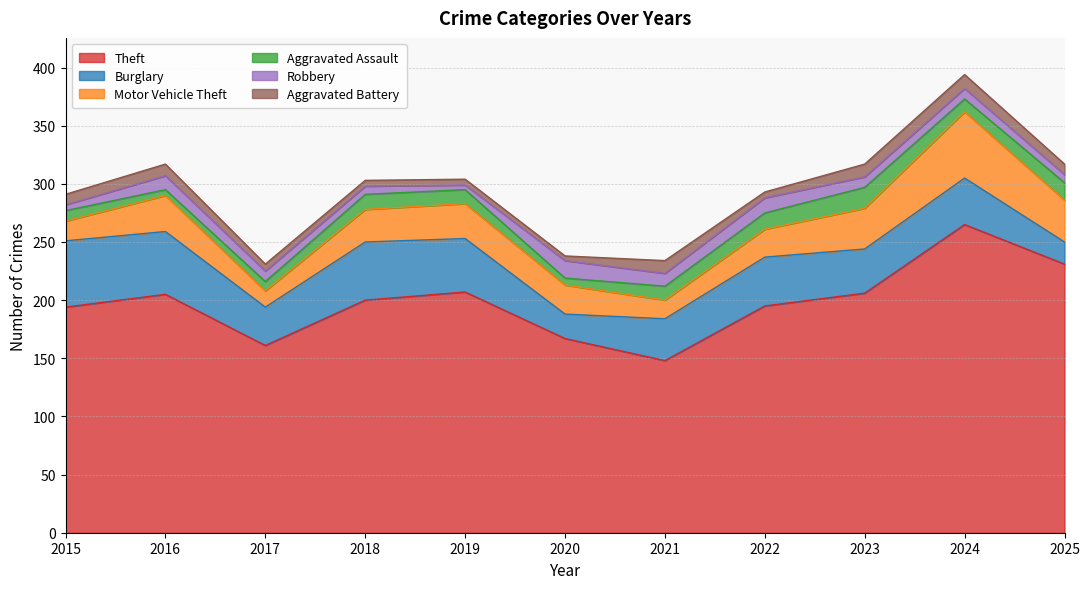

Reading left to right, extract all data points from this chart.

Theft: 194	205	161	200	207	167	148	195	206	265	231
Burglary: 57	54	33	50	46	21	36	42	38	40	19
Motor Vehicle Theft: 17	31	14	28	30	25	16	24	35	57	36
Aggravated Assault: 9	5	8	13	12	6	12	14	18	11	15
Robbery: 5	12	9	7	4	15	11	13	9	9	7
Aggravated Battery: 9	10	6	5	5	4	11	5	11	12	9